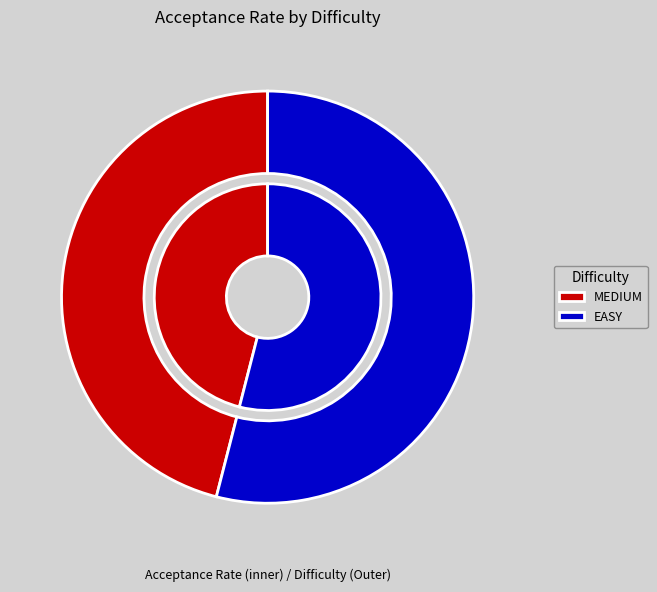

What percentage is the MEDIUM slice, to the nearest percent?

46%